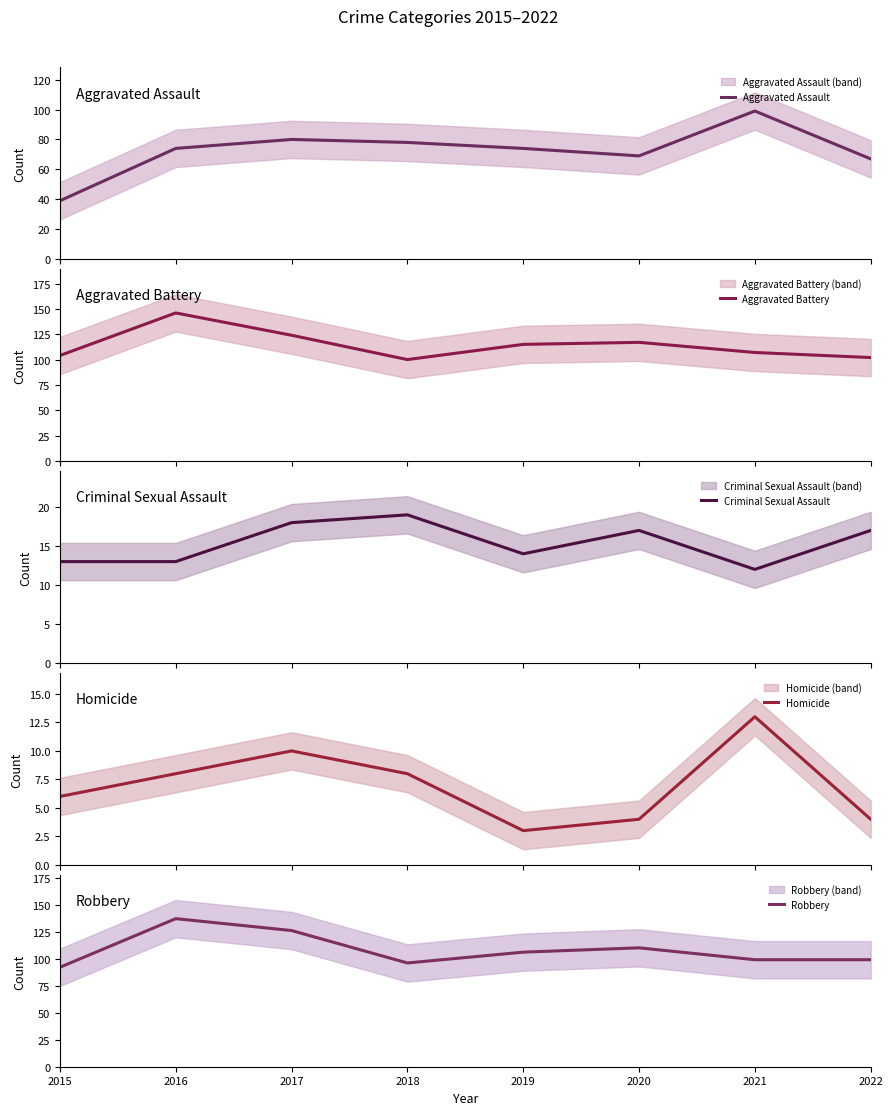

Reading left to right, what are all the values shown in this chart?

Aggravated Assault: 39	74	80	78	74	69	99	67
Aggravated Battery: 104	146	124	100	115	117	107	102
Criminal Sexual Assault: 13	13	18	19	14	17	12	17
Homicide: 6	8	10	8	3	4	13	4
Robbery: 92	137	126	96	106	110	99	99